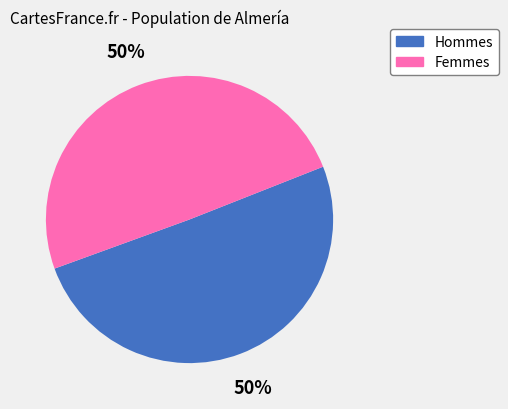

To the nearest percent, what is the average slice percentage?

50%